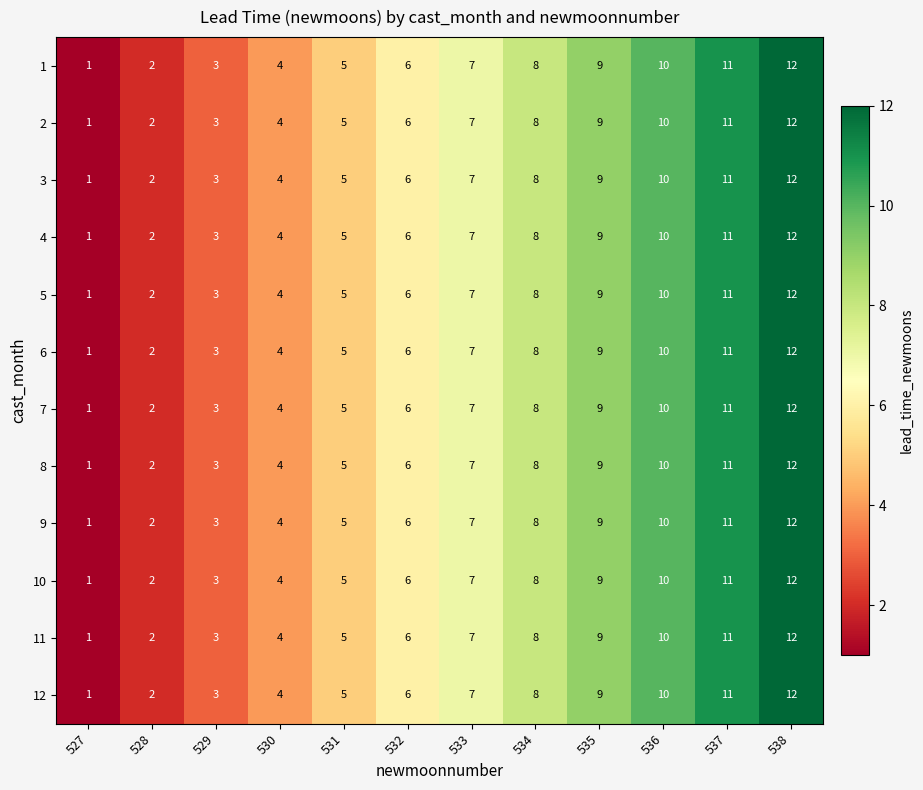

True or false: 3 has a value of 3 at 528.

False